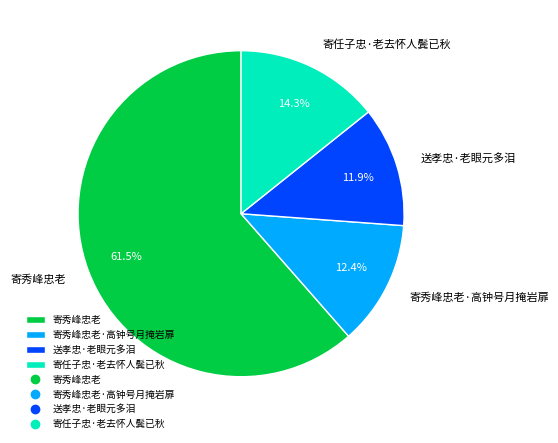

Is there any slice that represents more than half of the pie?

Yes